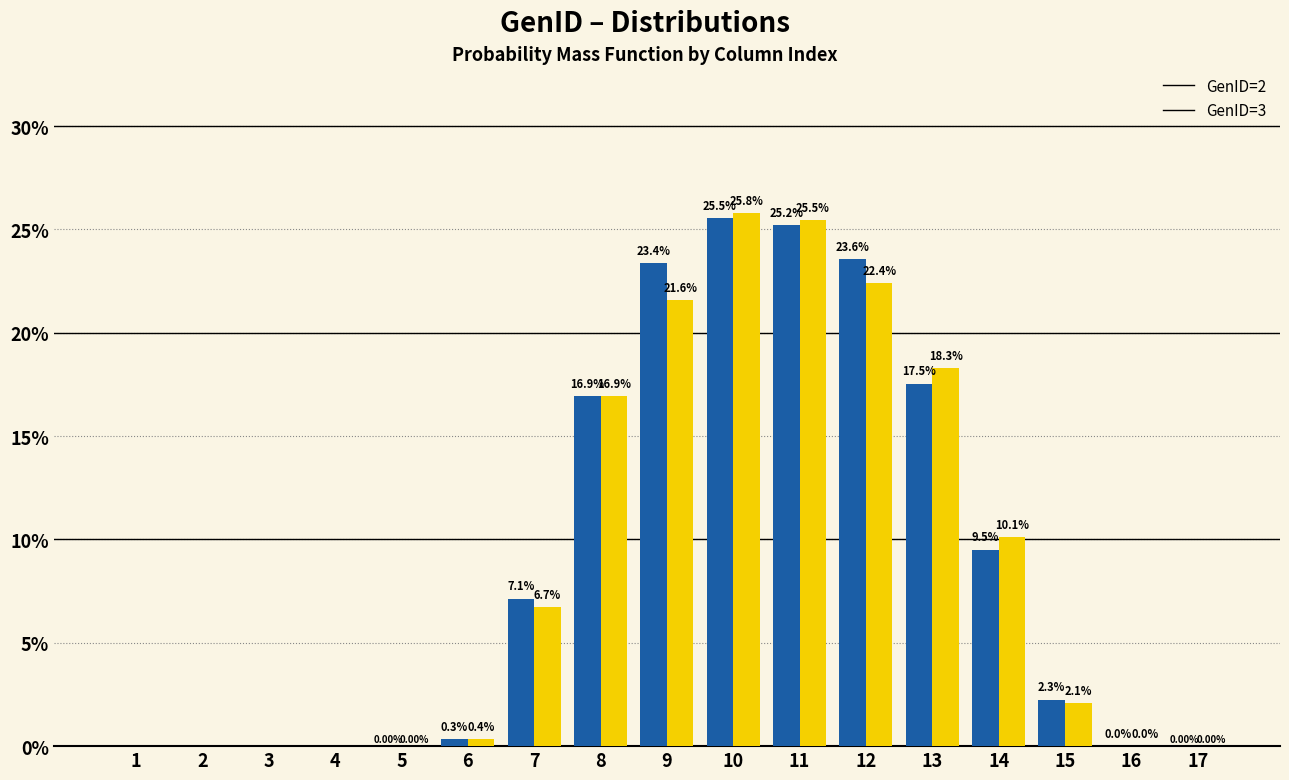

The GenID=2 series shows 16.9 at 8. True or false?

True